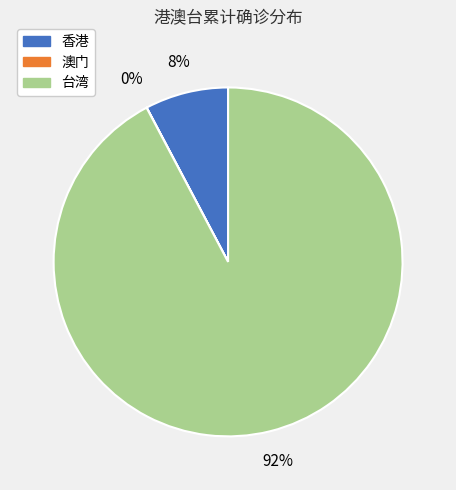

Which slice represents more than half of the pie?

台湾